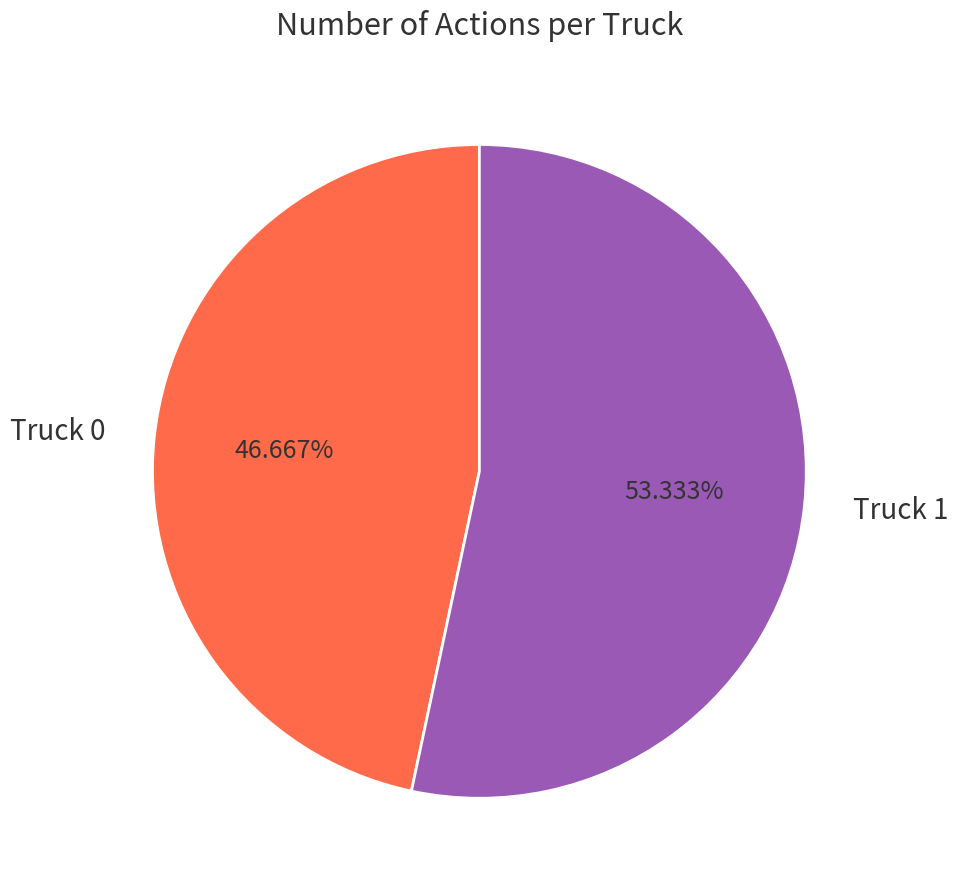

Does Truck 0 account for over 50% of the chart?

No